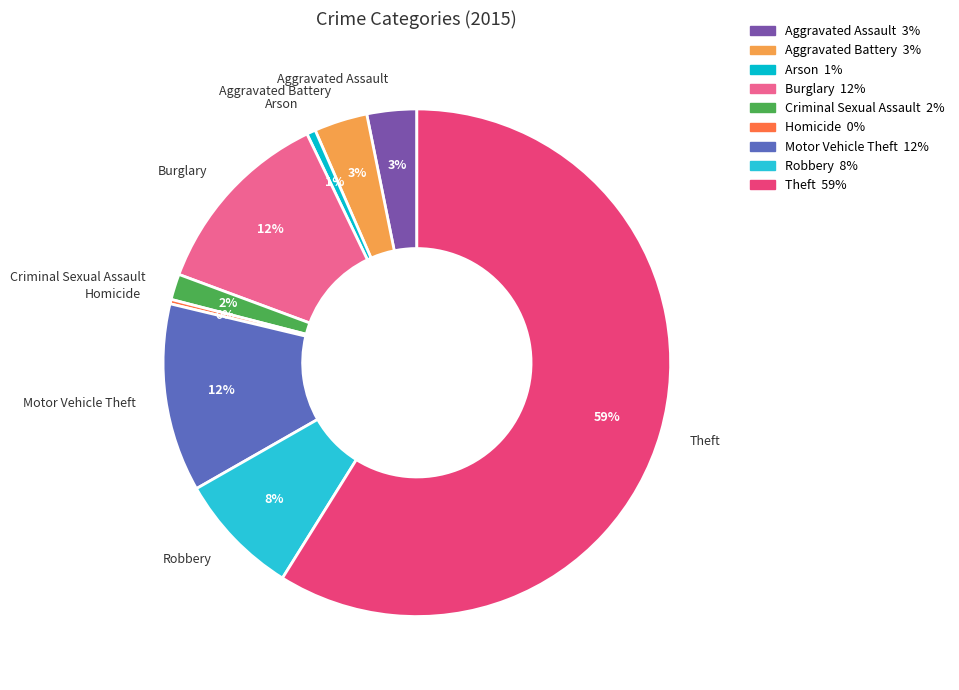

How many segments does this pie chart have?

9